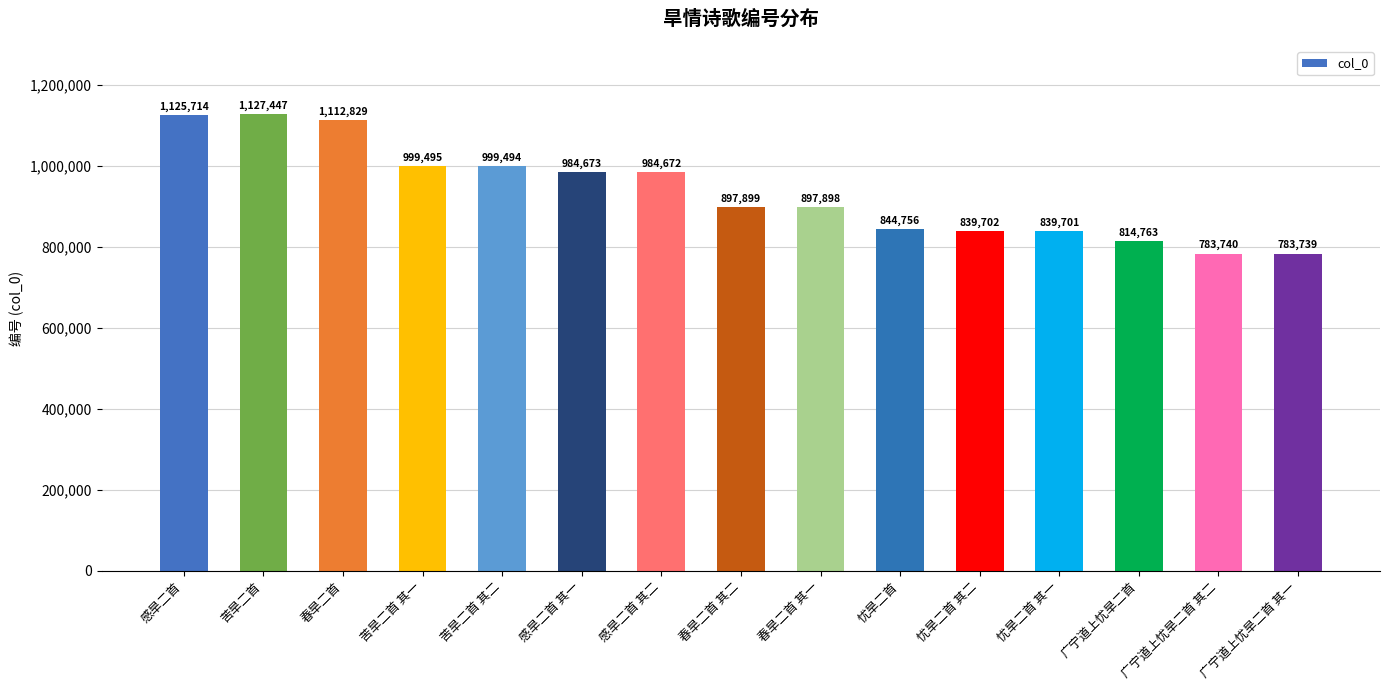

What is the greatest value displayed?

1127447